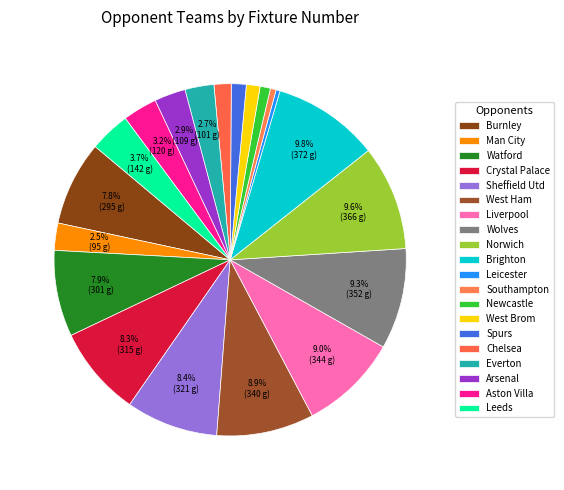

Does Sheffield Utd represent more than half of the total?

No